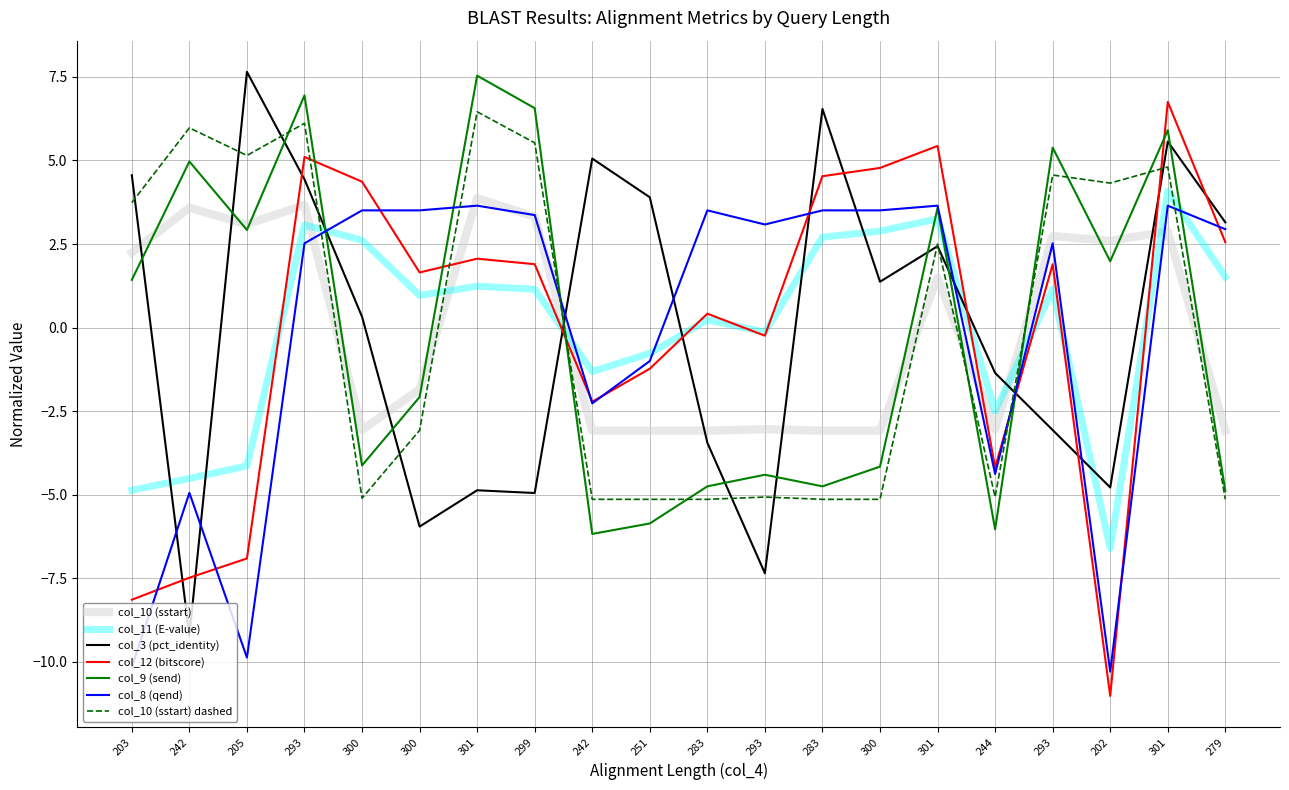

How many series are shown in this chart?

7